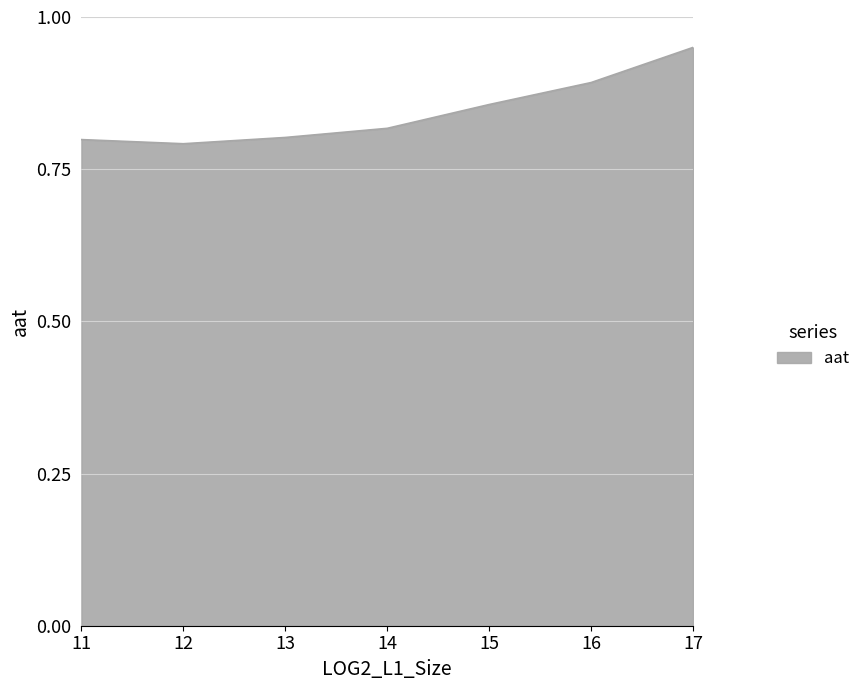

Which label corresponds to the largest value in the chart?

17